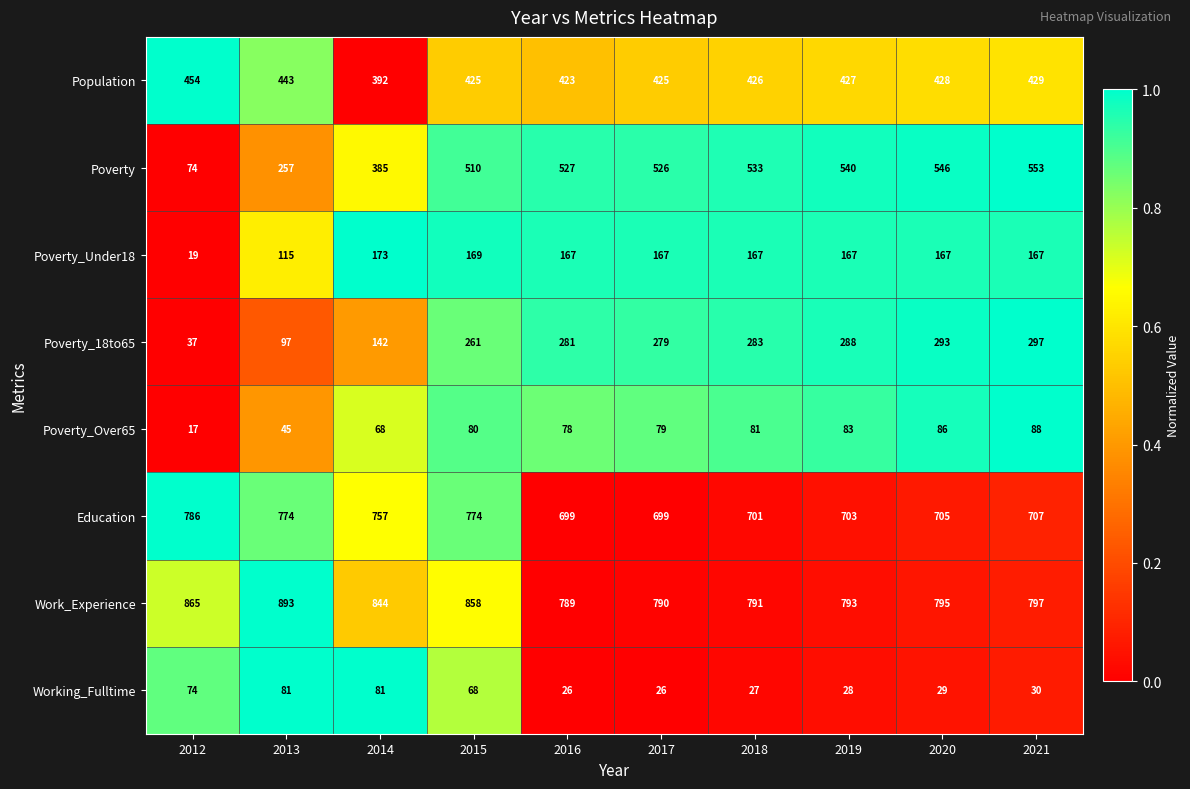

How many values in the Poverty_Over65 series are below 80?

5